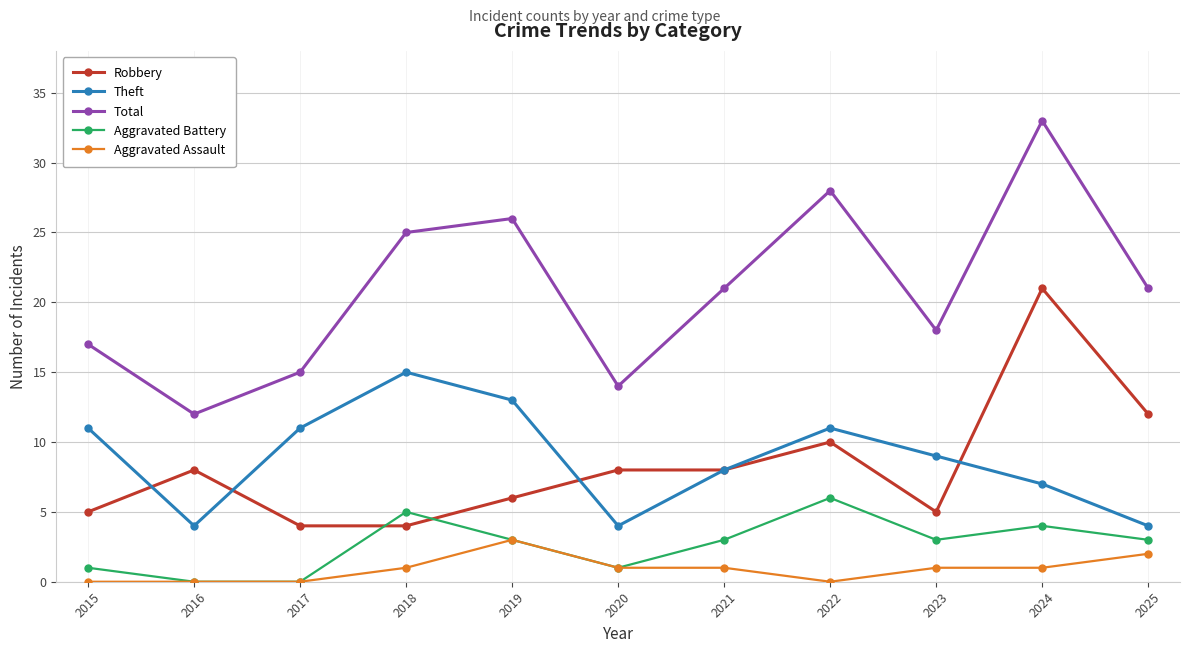

What is the difference between the highest and lowest values at 2025?

19